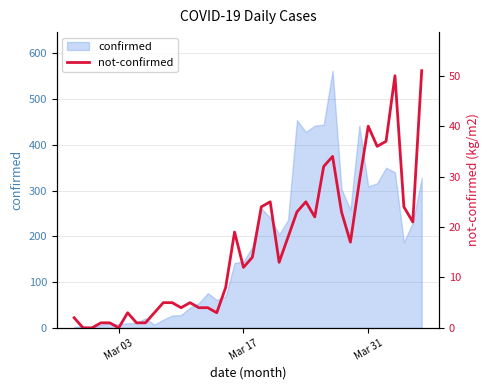

How many categories are shown in the chart?

40